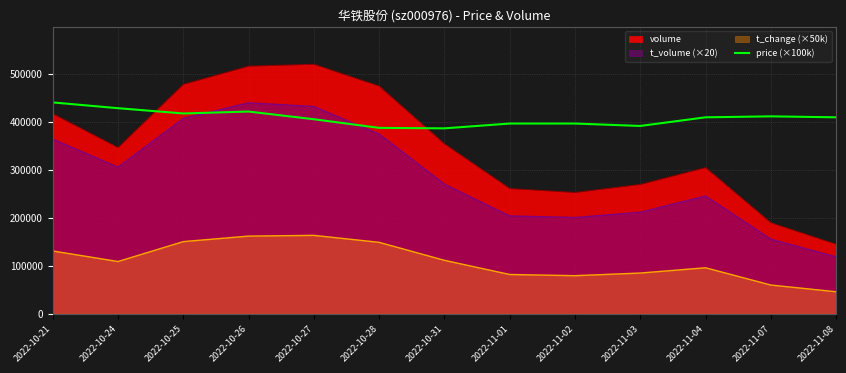

What is the sum of all values?

5296000.0